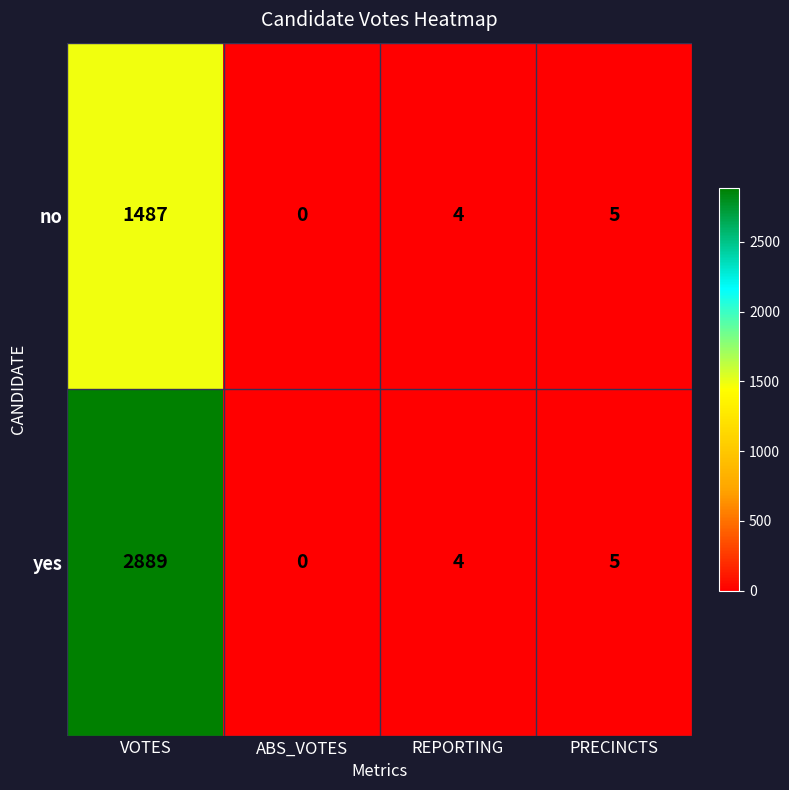

At which label is no closest to 743?

PRECINCTS